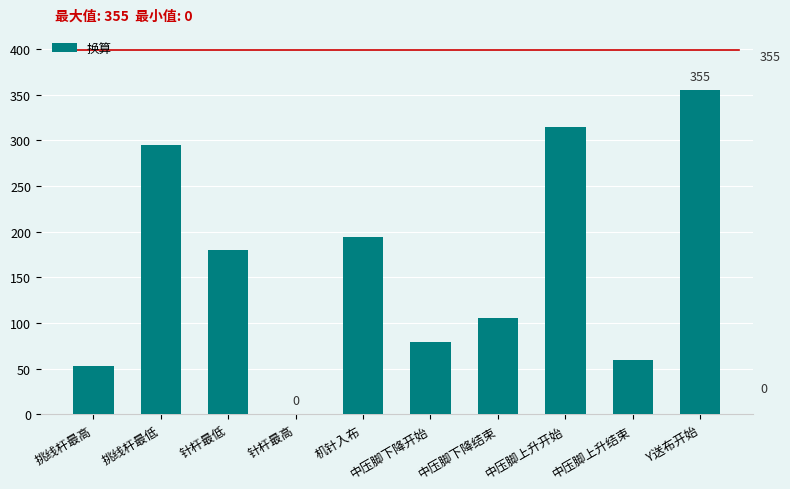

Count the number of categories in the chart.

10